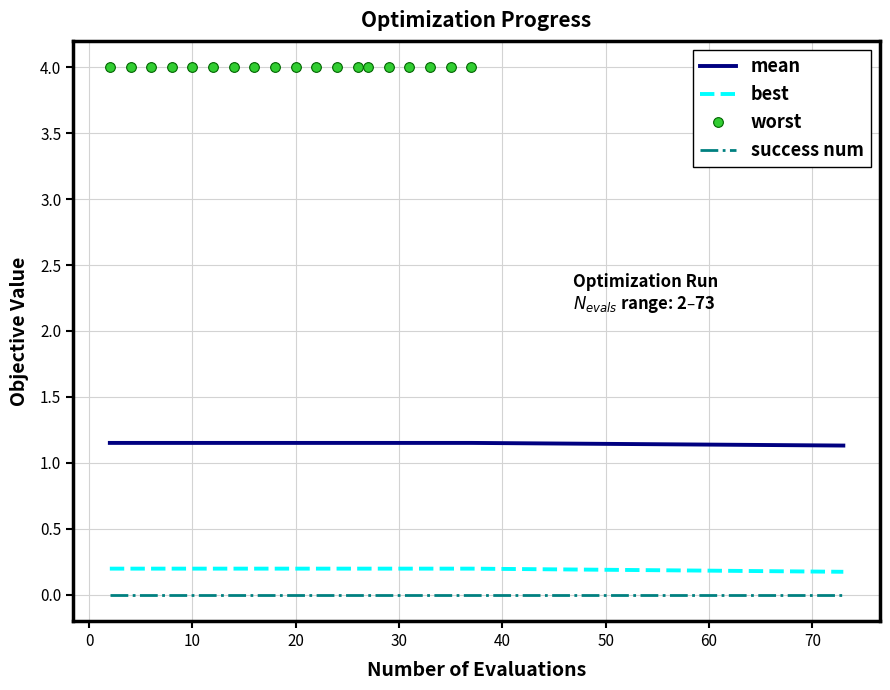

True or false: mean and success num intersect in this chart.

False